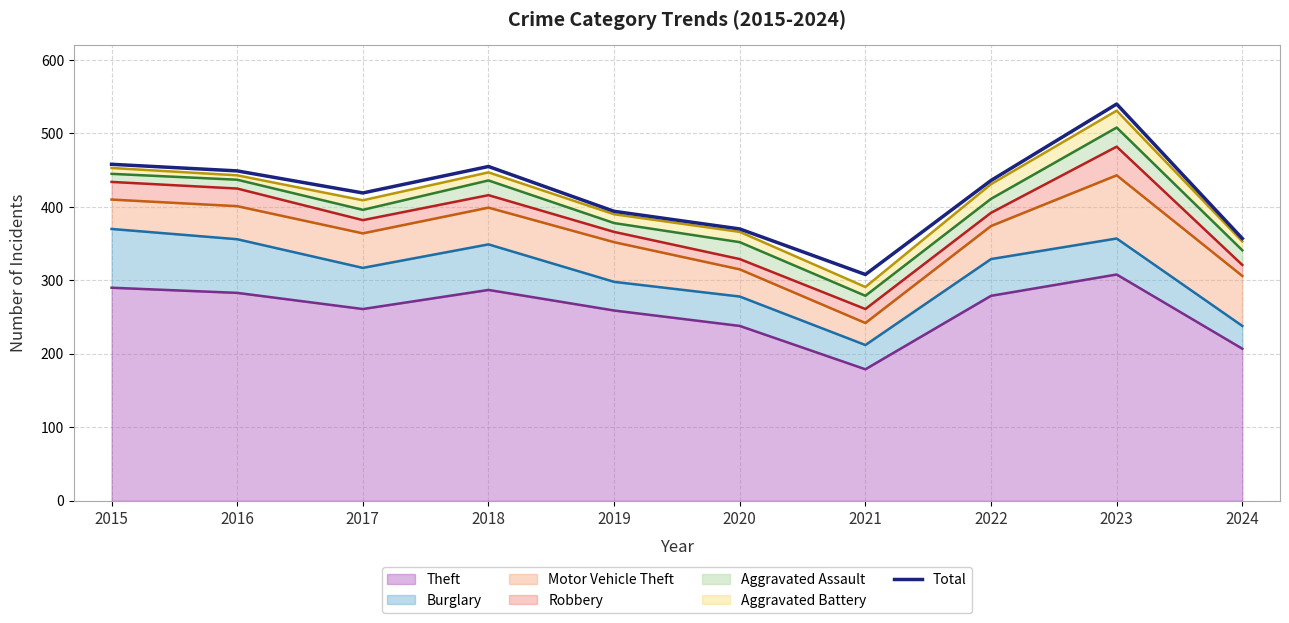

What is the smallest value displayed?

308